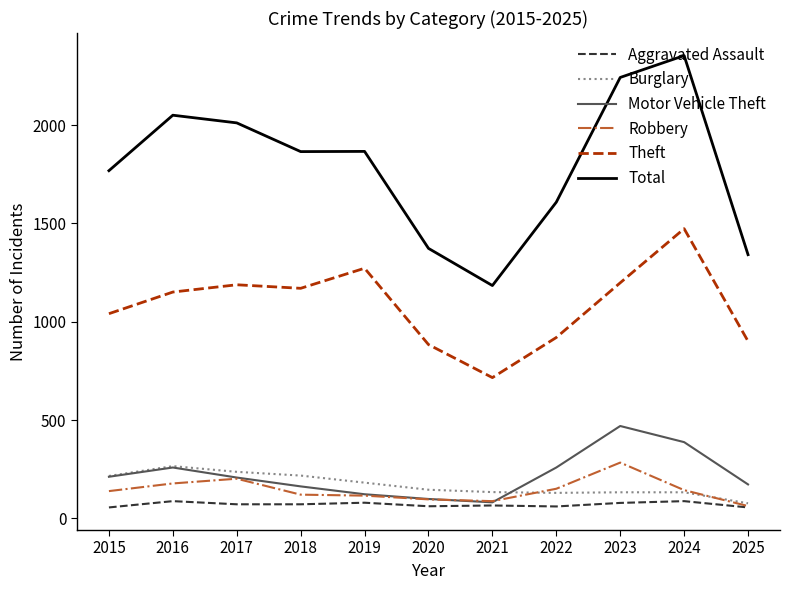

How many values in the Theft series are below 1151?

5